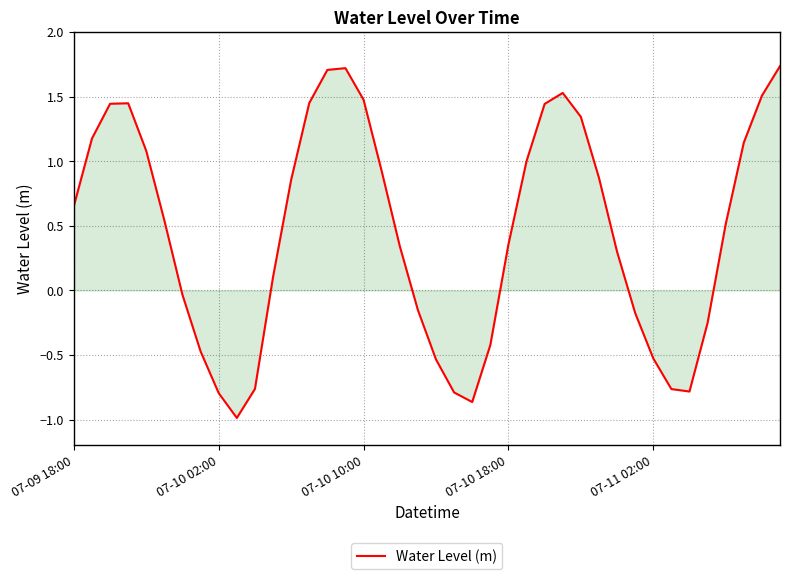

What is the minimum value shown in the chart?

-1.0